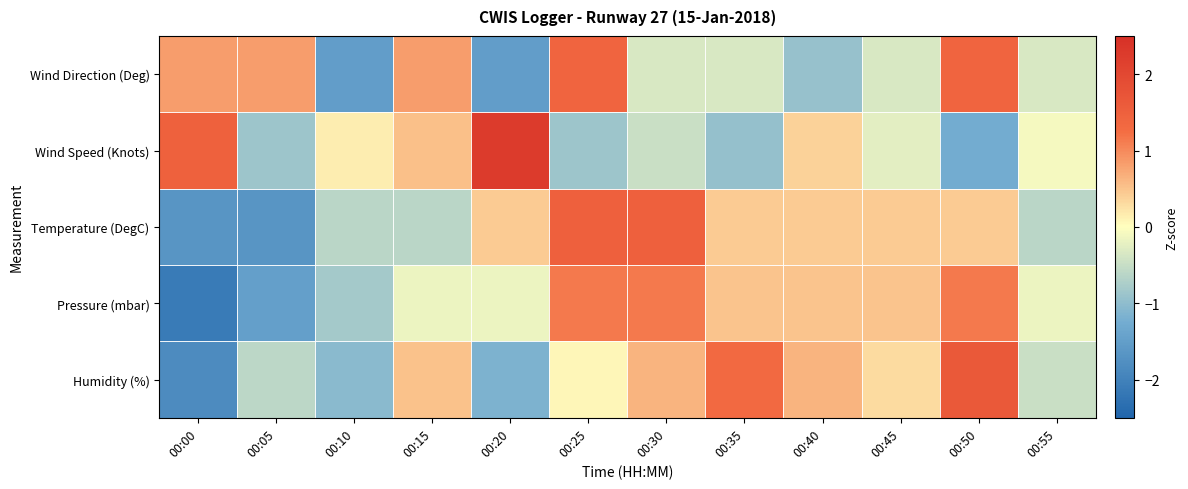

At 00:55, list the series in order from smallest to largest.

Temperature (DegC), Humidity (%), Wind Direction (Deg), Pressure (mbar), Wind Speed (Knots)